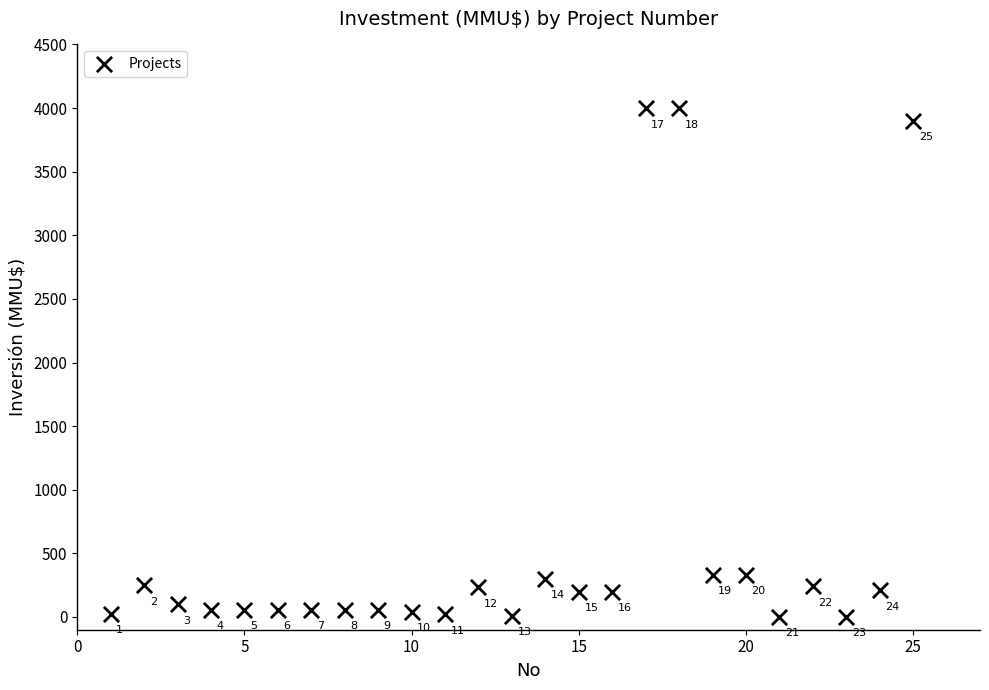

What Y value in the scatter plot is closest to 2000?

330